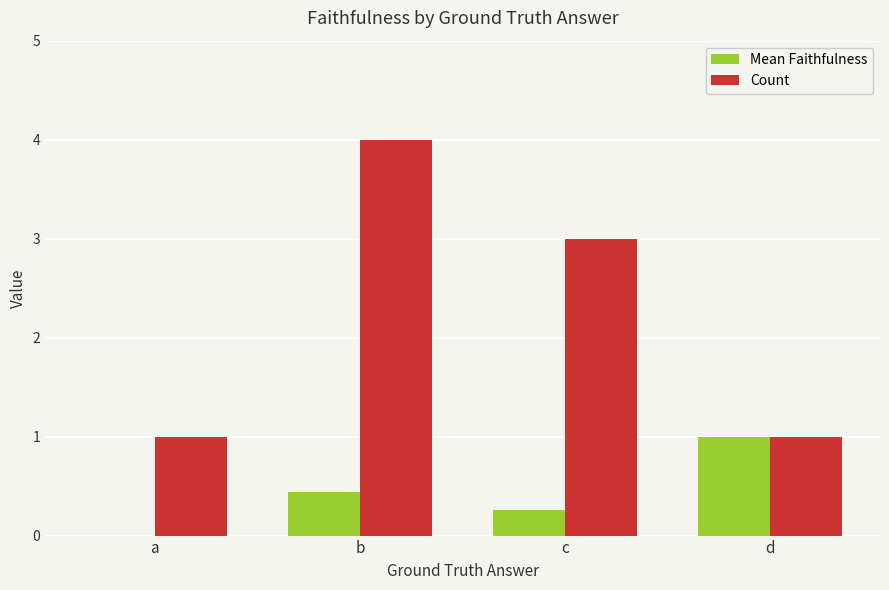

Reading right to left, what are all the values shown in this chart?

Mean Faithfulness: d=1.0	c=0.3	b=0.4	a=0.0
Count: d=1.0	c=3.0	b=4.0	a=1.0